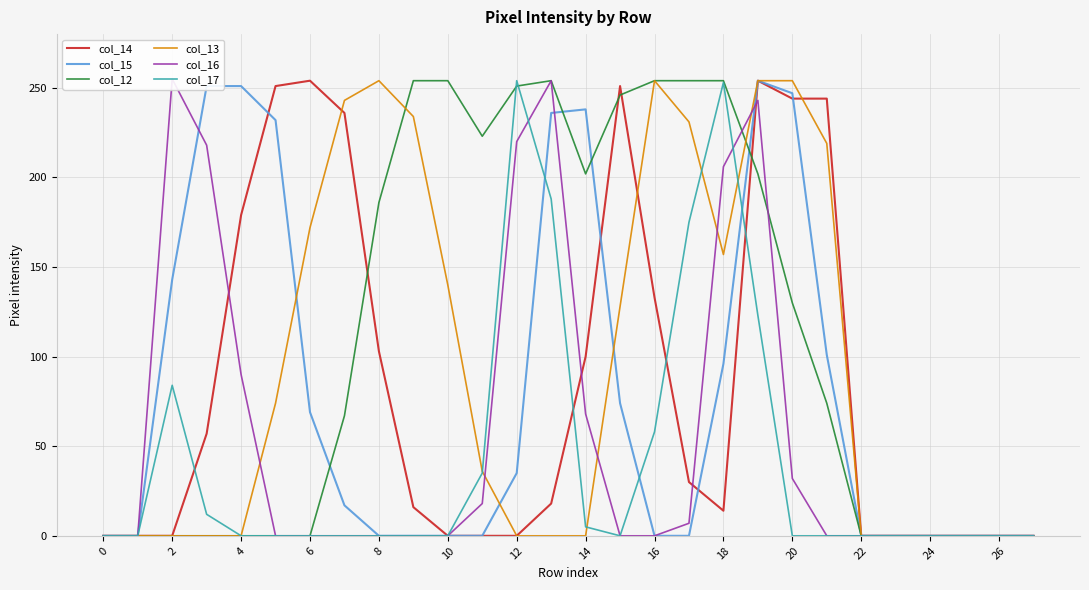

What is the difference between the second highest and minimum values in the col_12 series?

254